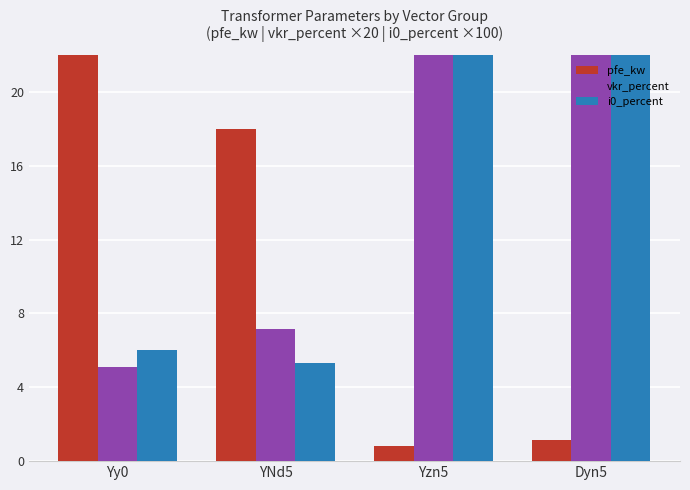

The vkr_percent series shows 2.5 at Yy0. True or false?

False